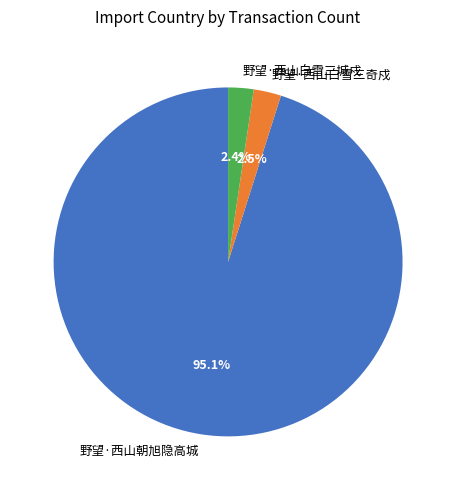

What is the largest slice in the pie chart?

野望·西山朝旭隐高城